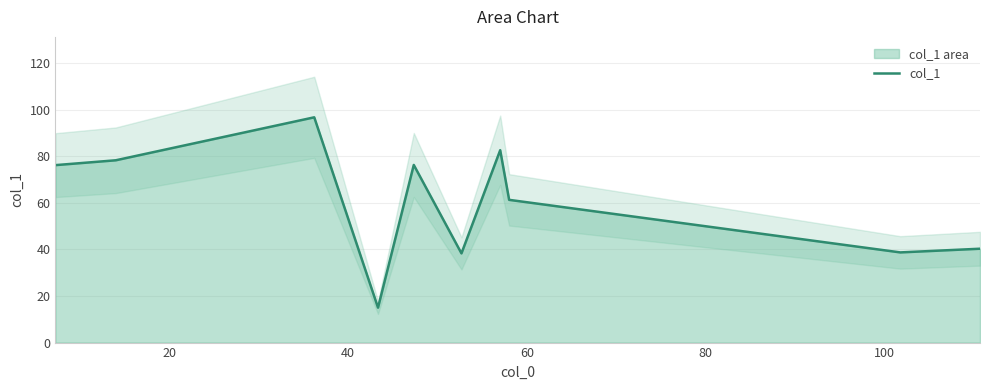

How many categories are shown in the chart?

10